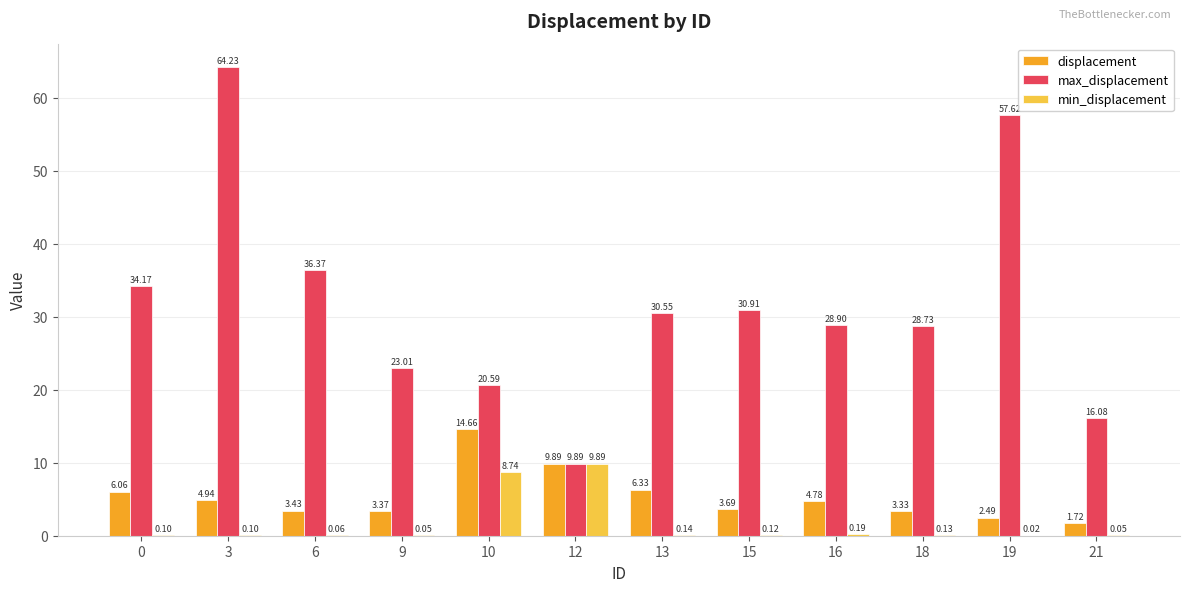

What is the maximum value for min_displacement?

9.9